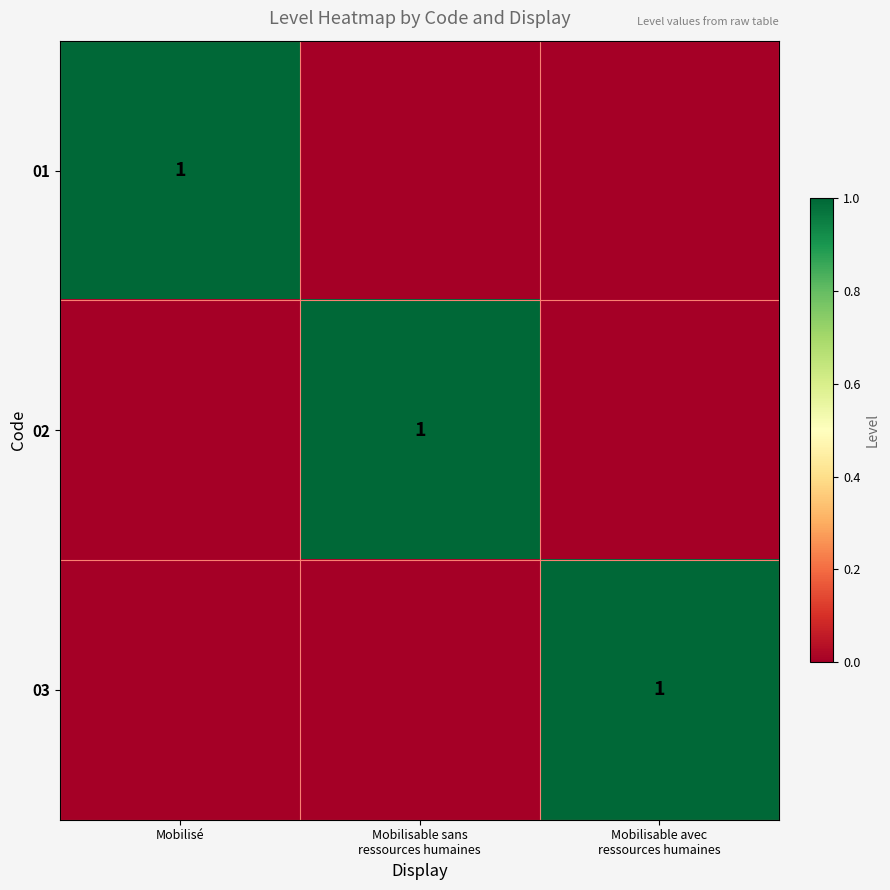

Is it true that 01 equals 1 at Mobilisé?

True